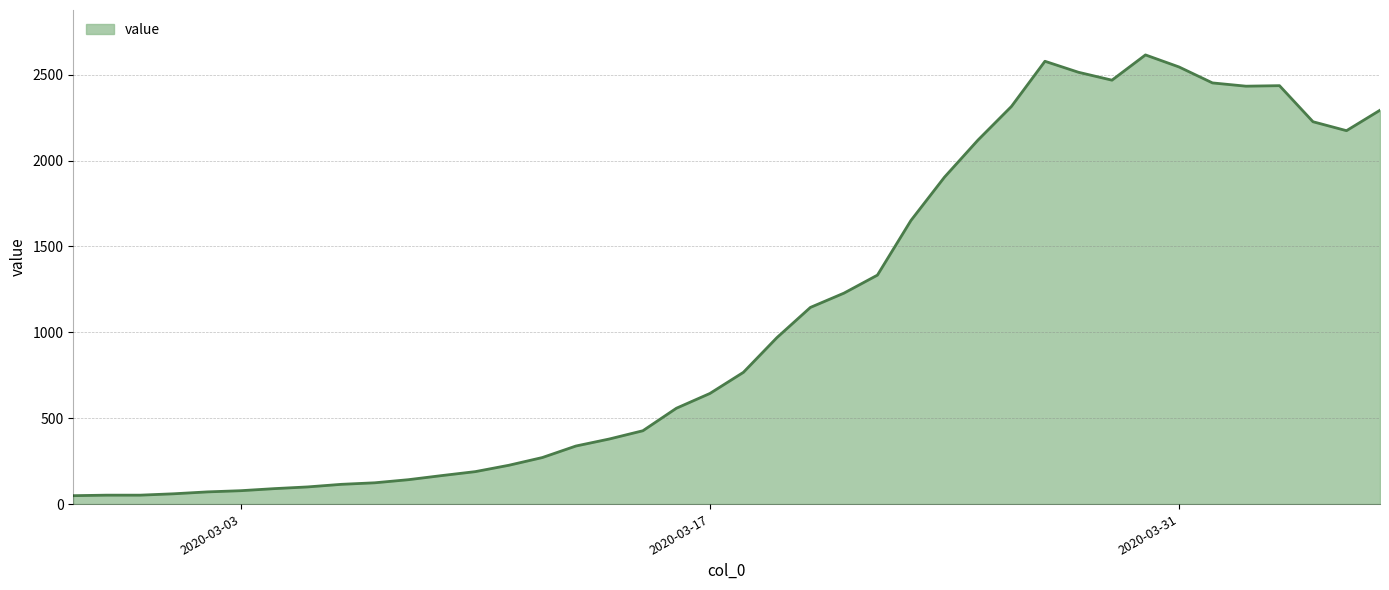

What is the maximum value shown in the chart?

2615